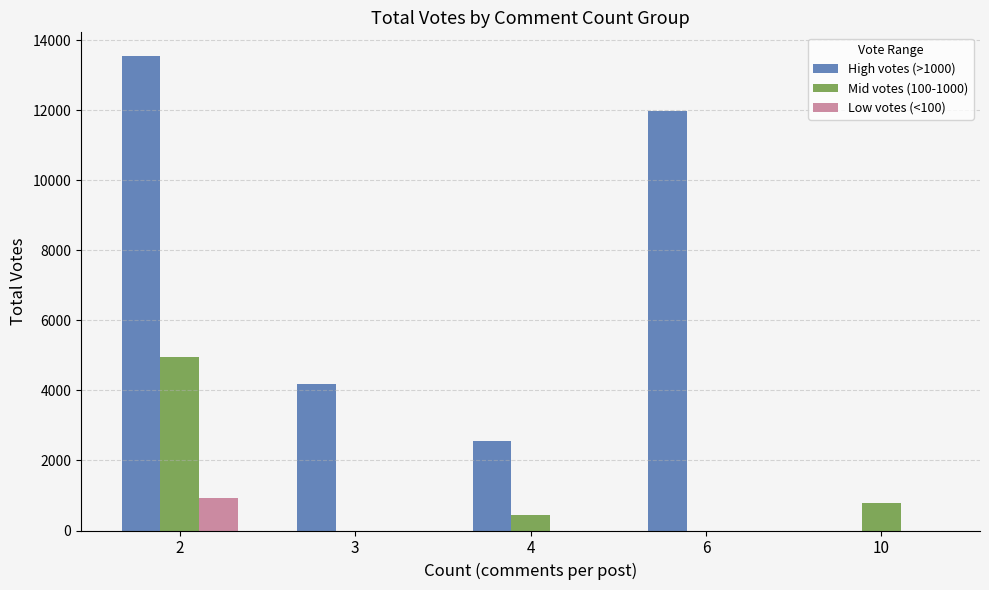

At which category does the chart reach its peak across all series?

2